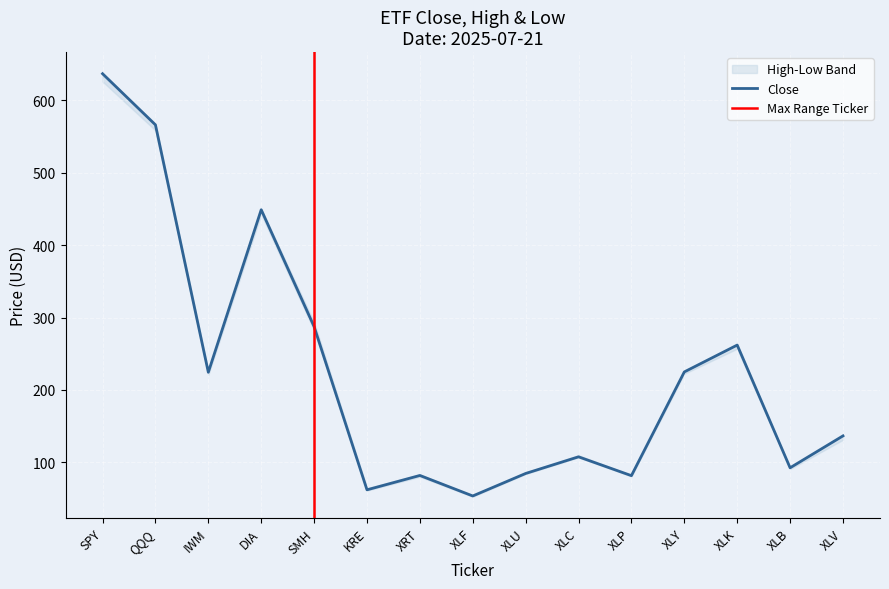

What is the total value across all series at SMH?

863.1